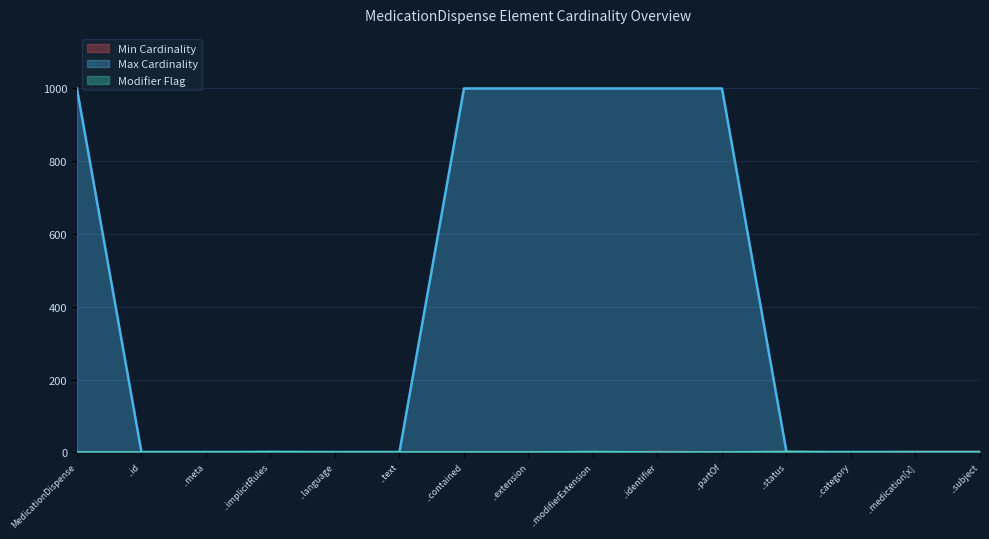

Which series changed the most between ..extension and ..subject?

Max Cardinality